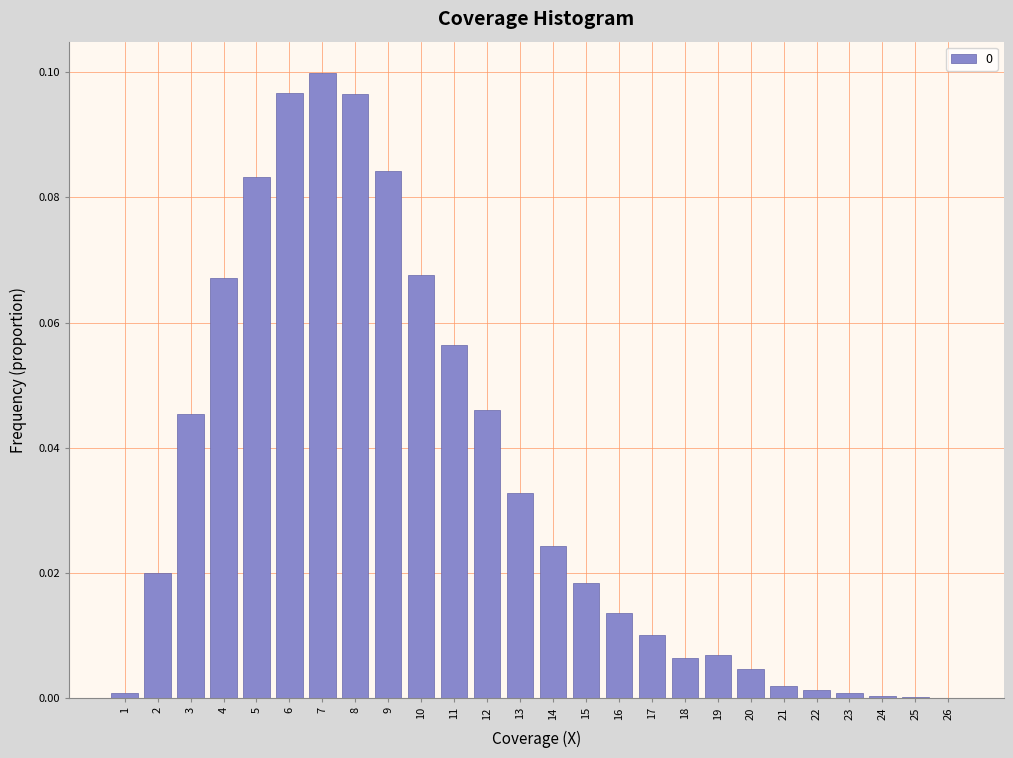

Is it true that the value at 11 is 0.1?

True